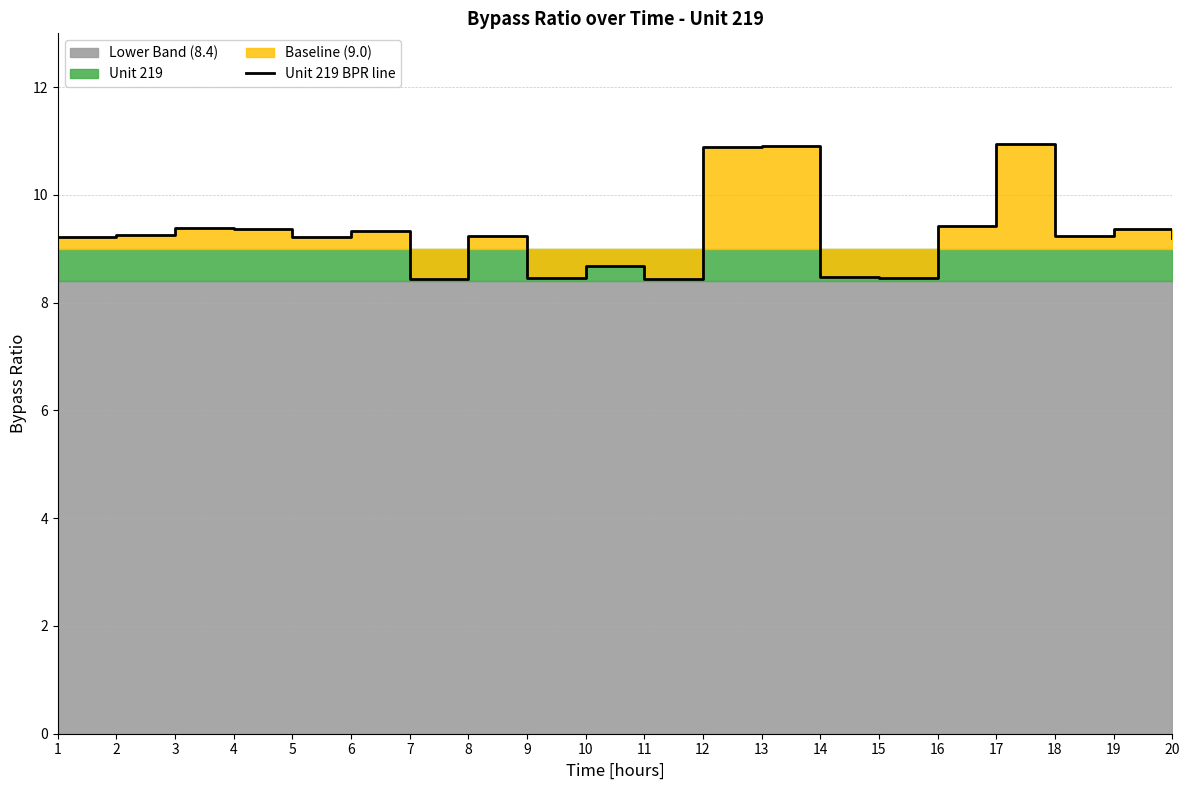

Which category has the lowest value across all series?

11